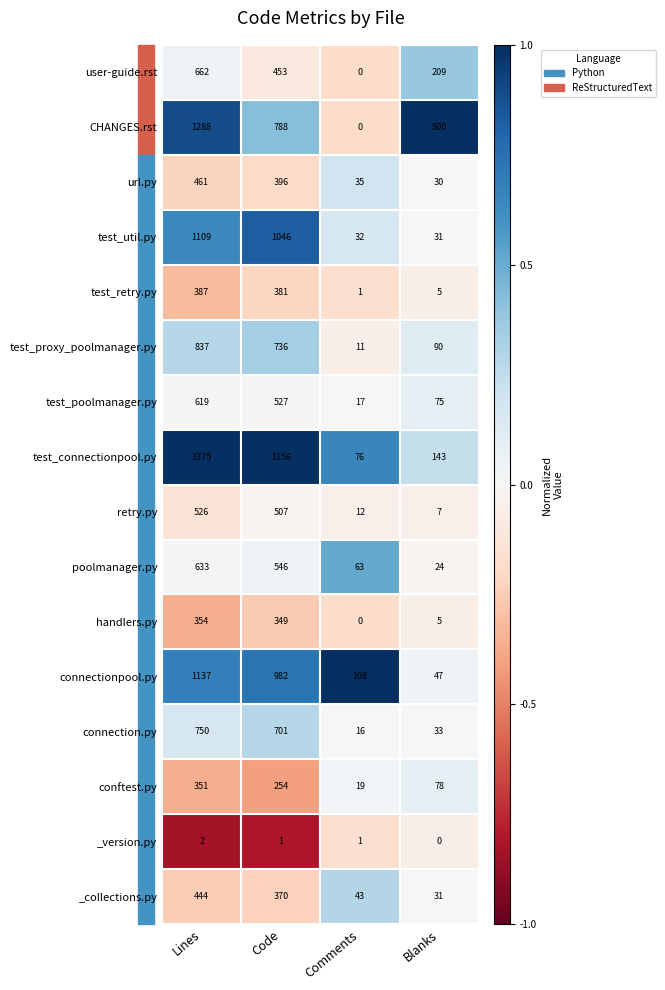

What is the difference between the second highest and second lowest values in the user-guide.rst series?

244